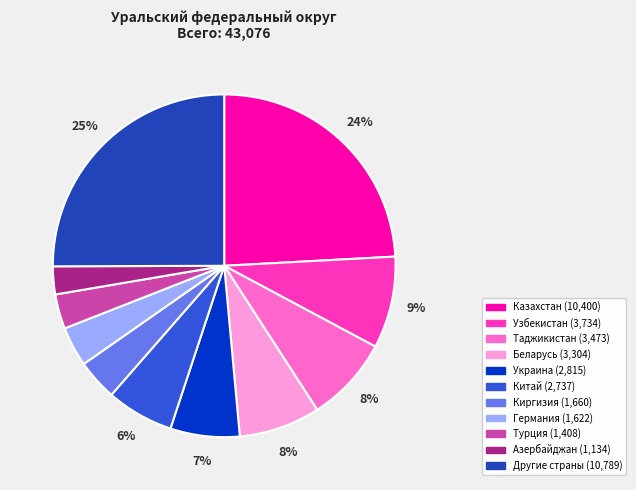

Which slice is the largest?

Другие страны